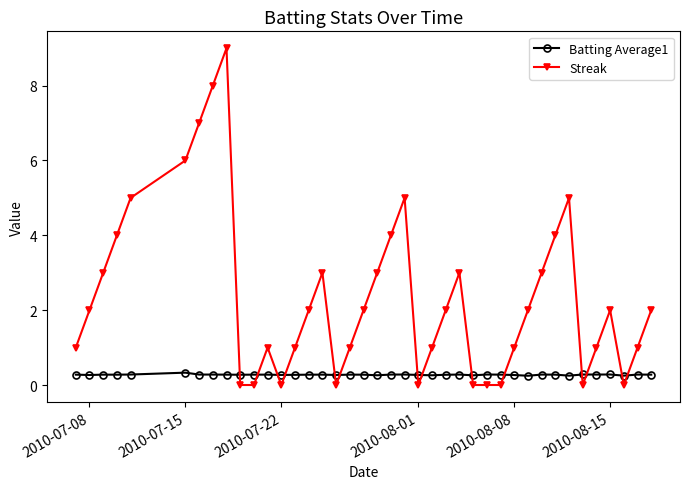

Which series has the widest spread of values?

Streak